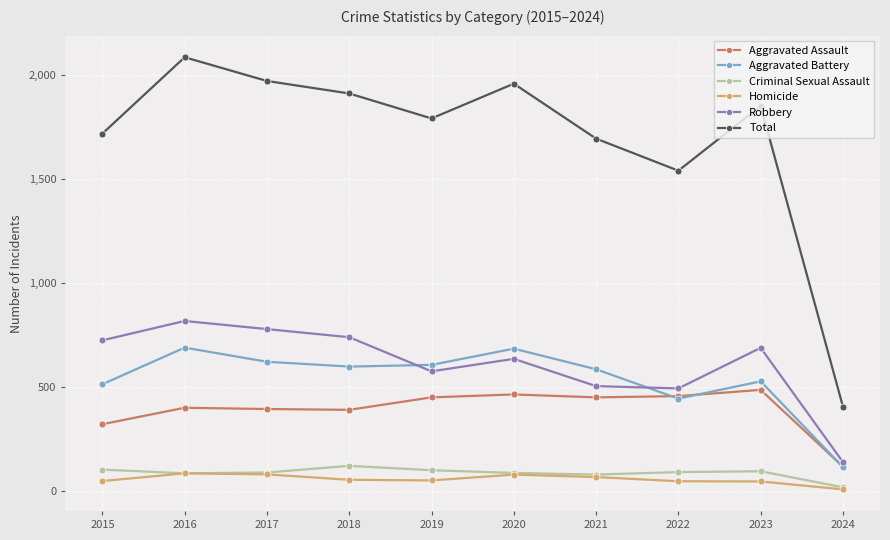

True or false: Aggravated Assault and Criminal Sexual Assault intersect in this chart.

False